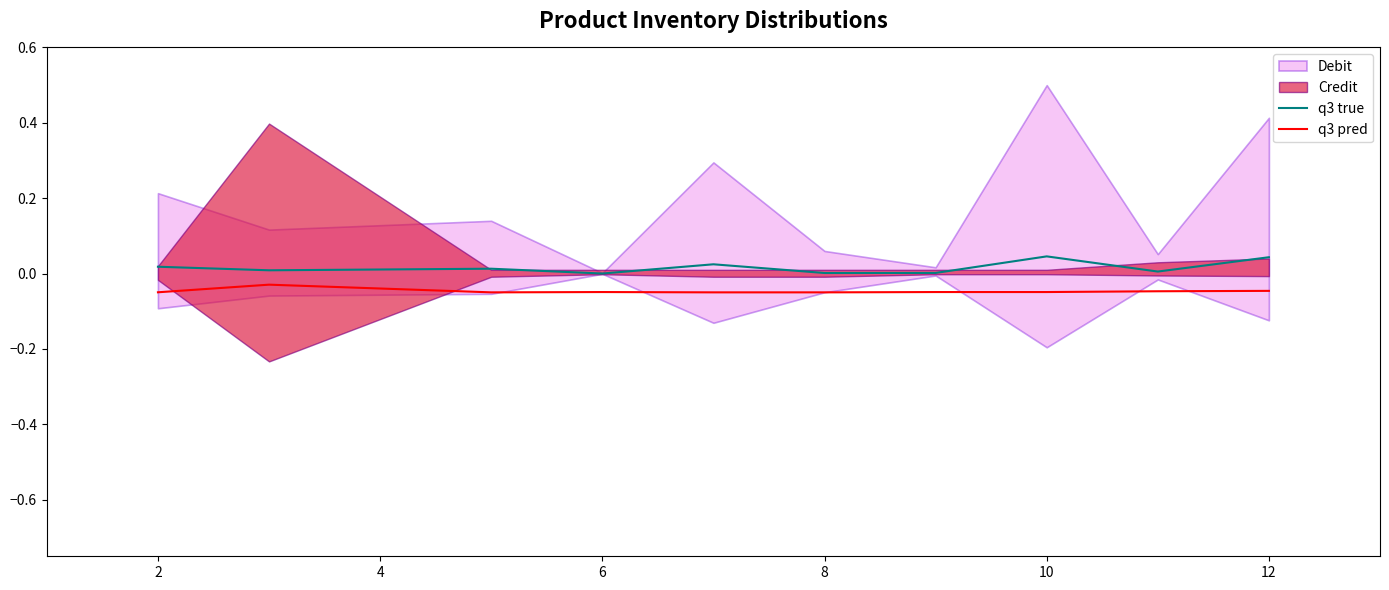

True or false: q3 true has more than 2 interior local peaks.

True